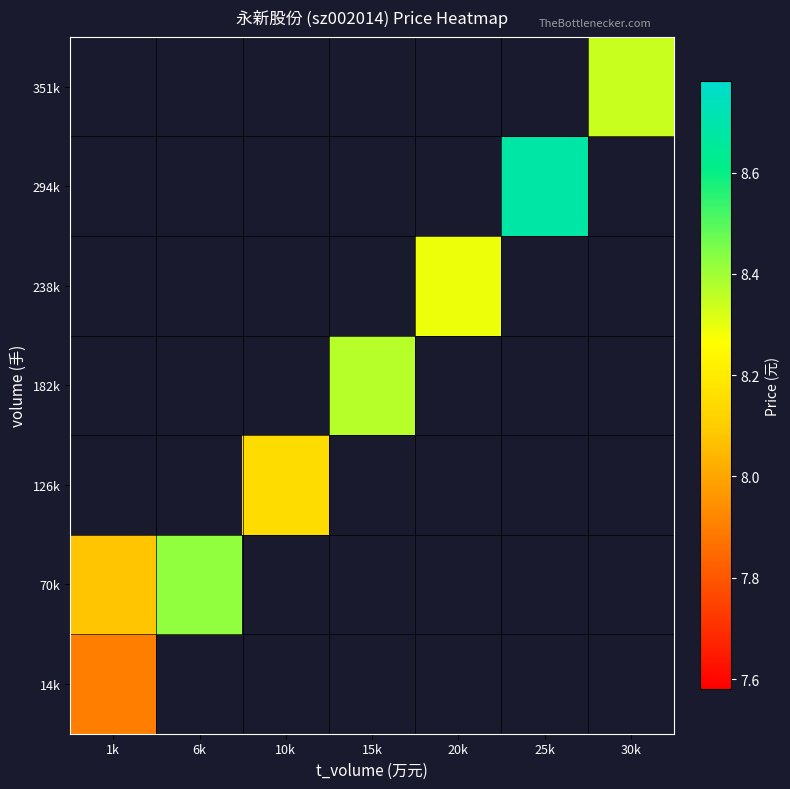

How many values in the 182k series exceed 8?

1